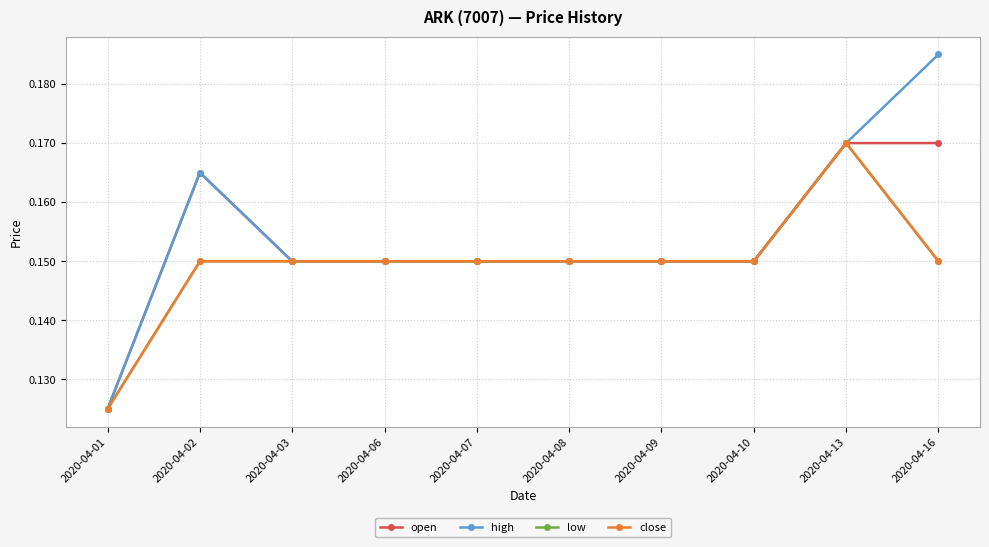

True or false: open and low intersect in this chart.

False